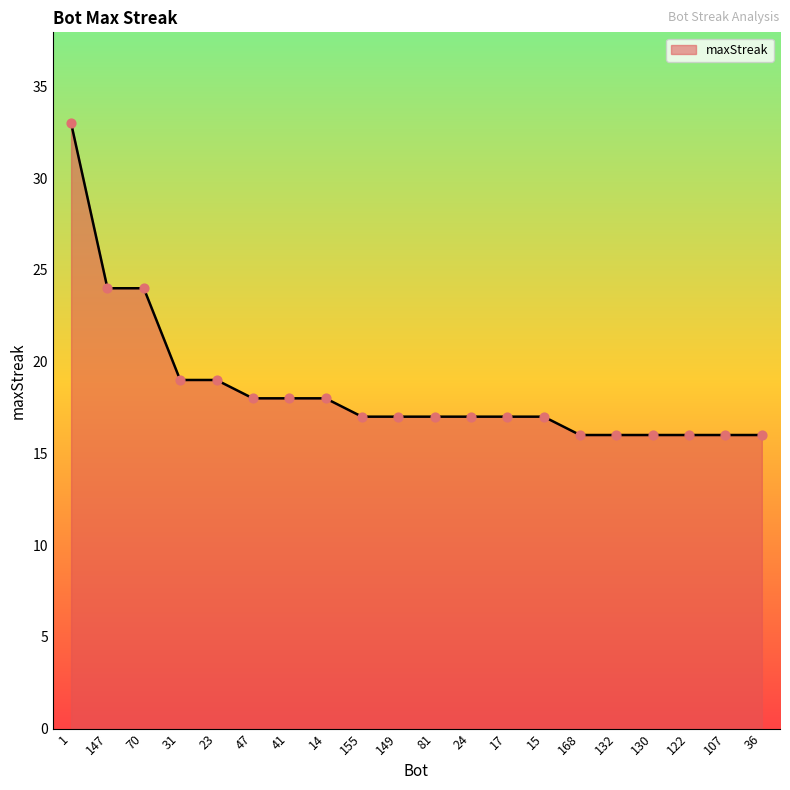

What is the change in value from 147 to 14?

-6